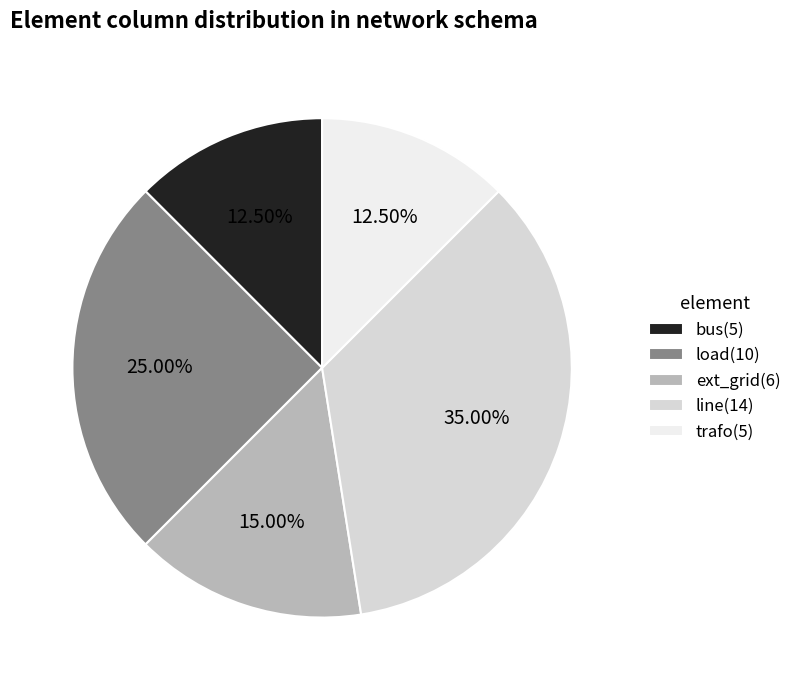

What is the largest slice in the pie chart?

line